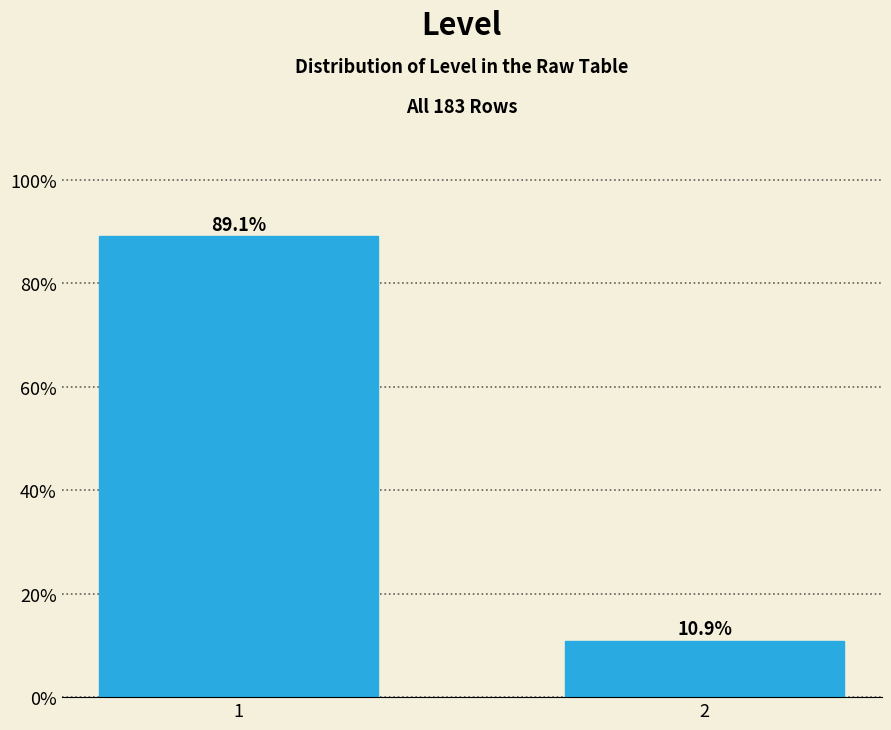

Reading left to right, list all the values displayed in this chart.

1=89.1	2=10.9